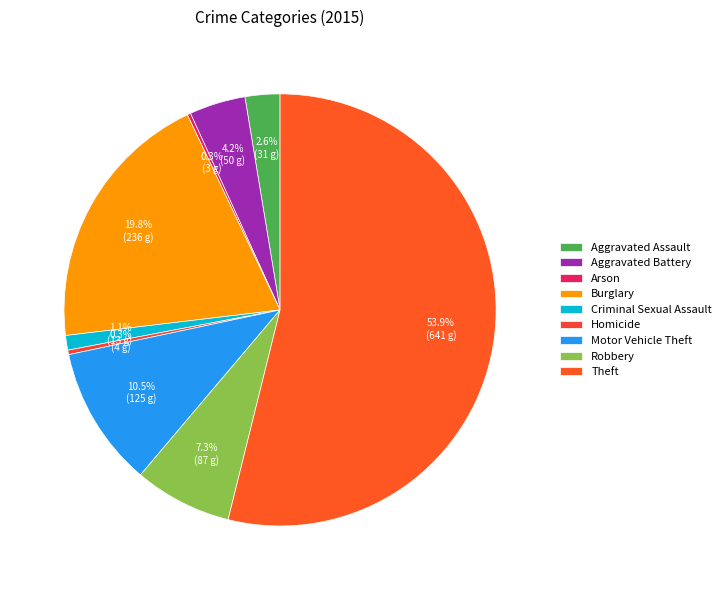

How many segments does this pie chart have?

9